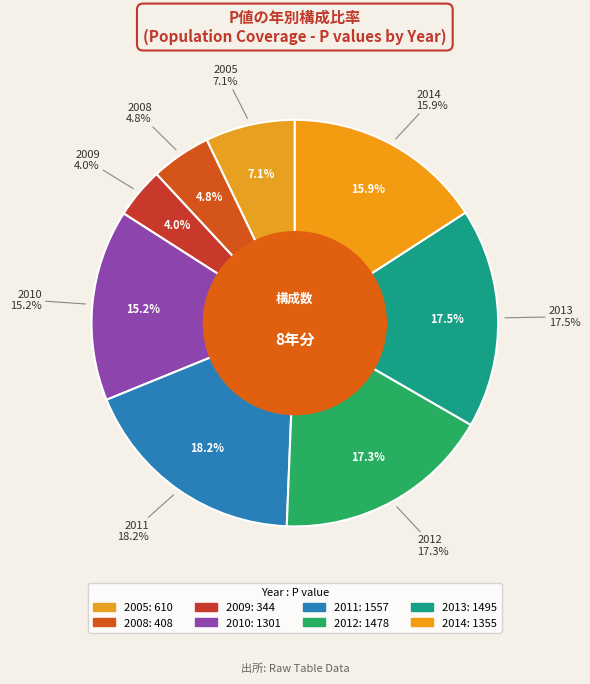

Which category has the biggest portion of the pie?

2011